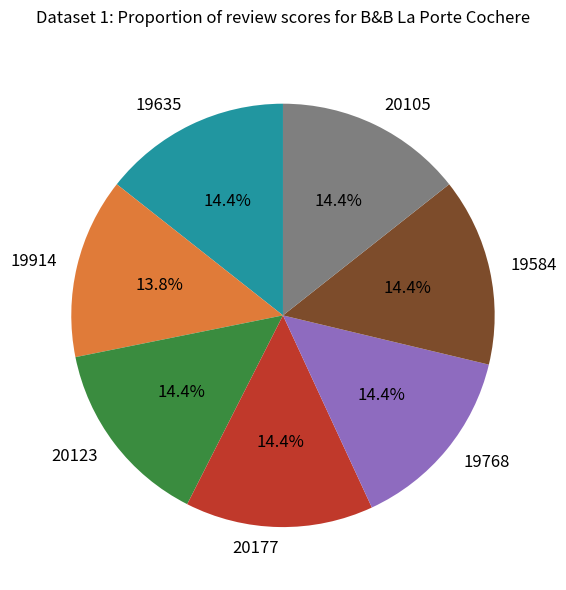

Count the number of slices in the pie.

7